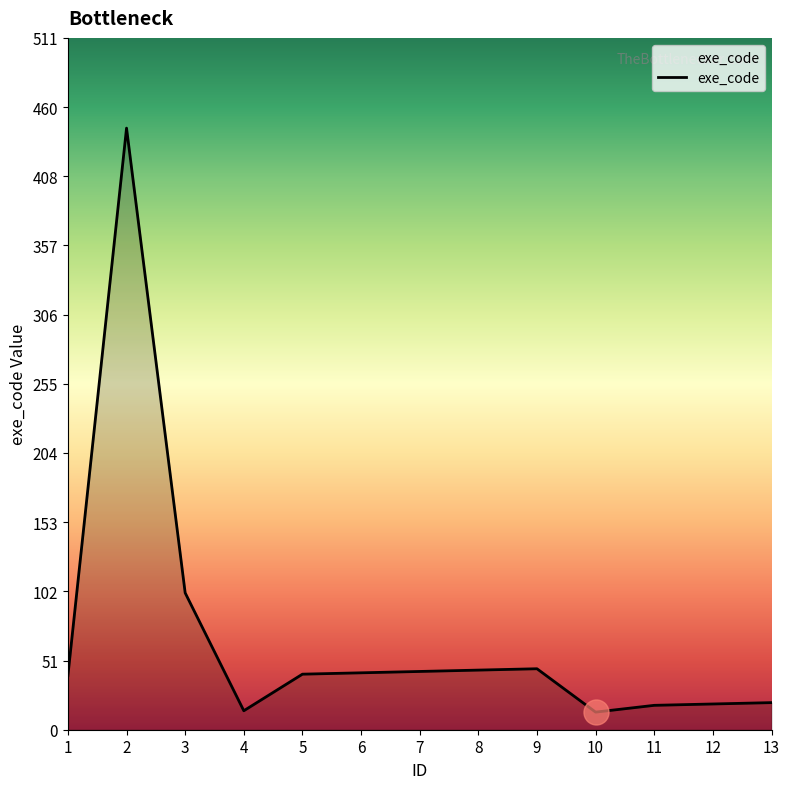

Where is the data nearest to the value 228?

3